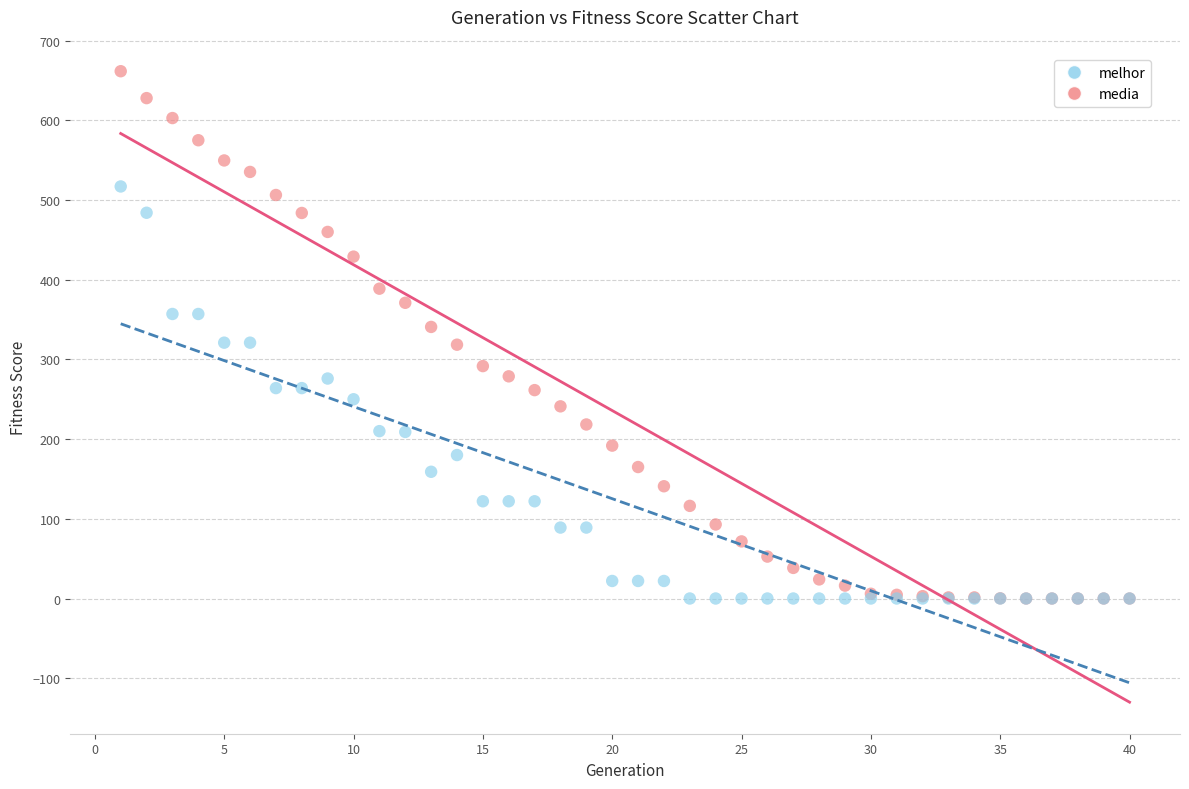

Which series reaches the maximum Y coordinate?

media